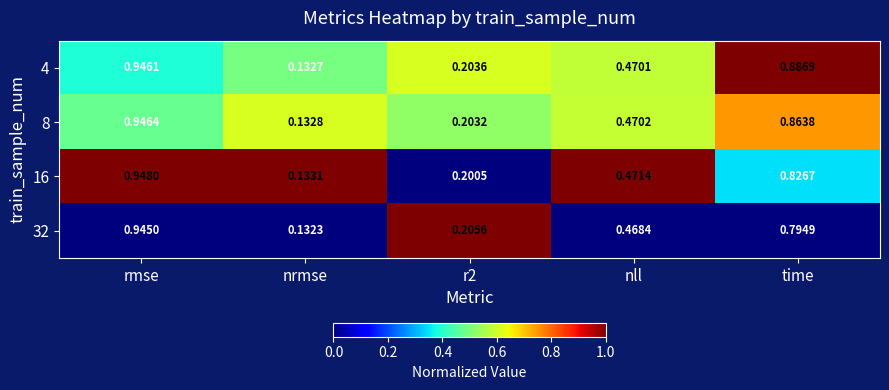

How many distinct data groups are displayed?

4